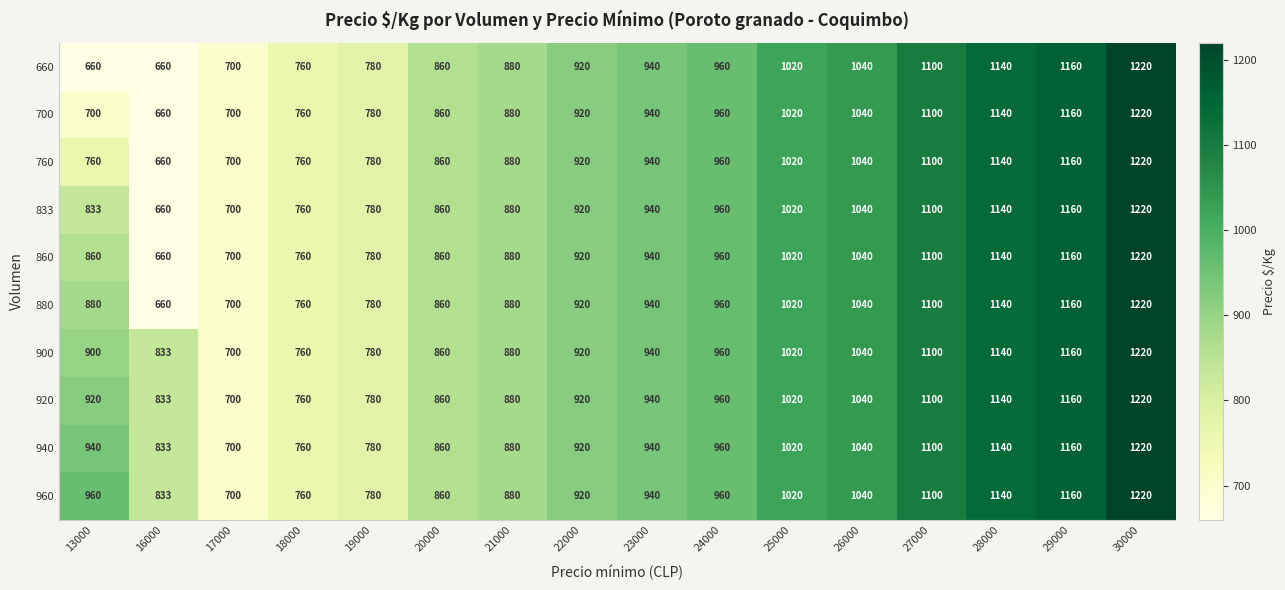

What is the average value of the 760 series?

931